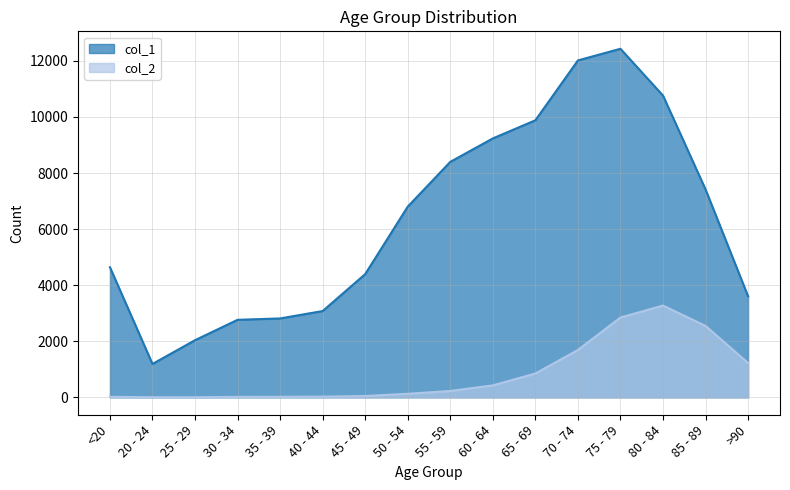

Which series has the largest total across all categories?

col_1